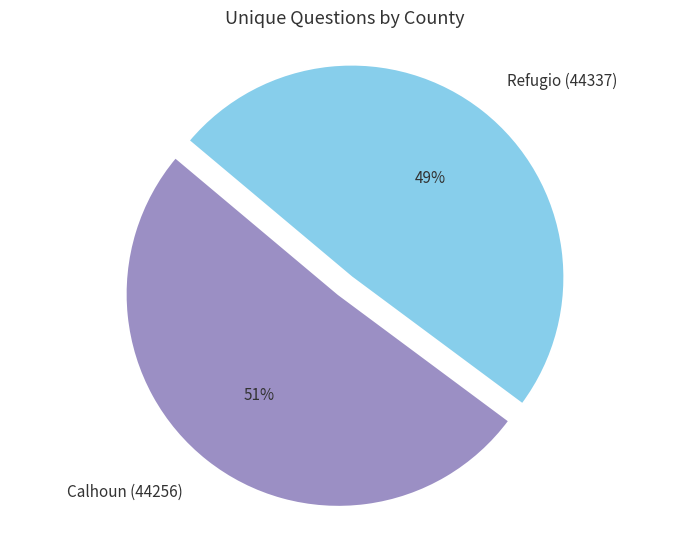

How many slices are in this pie chart?

2